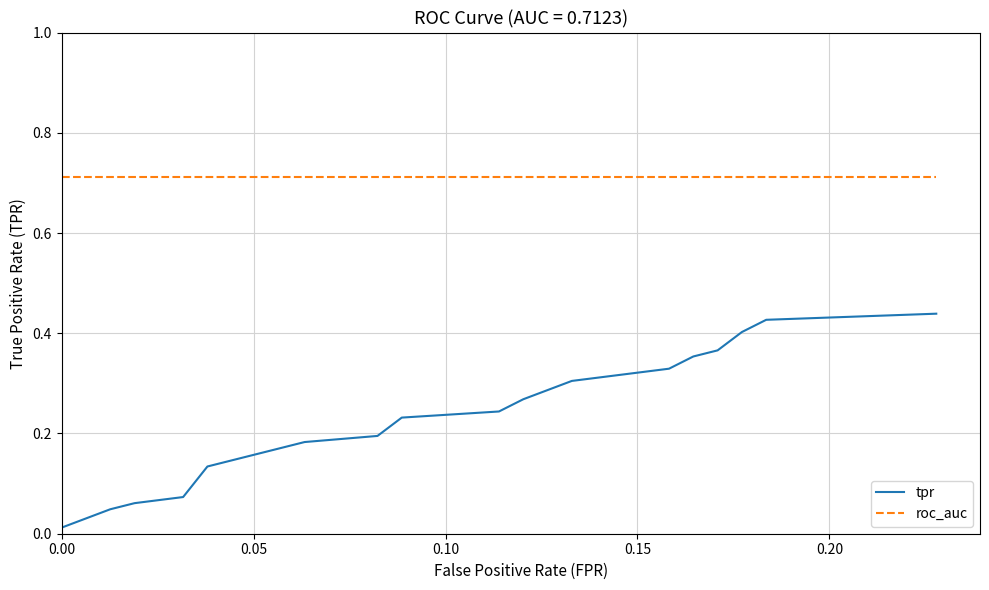

True or false: roc_auc and tpr intersect in this chart.

False